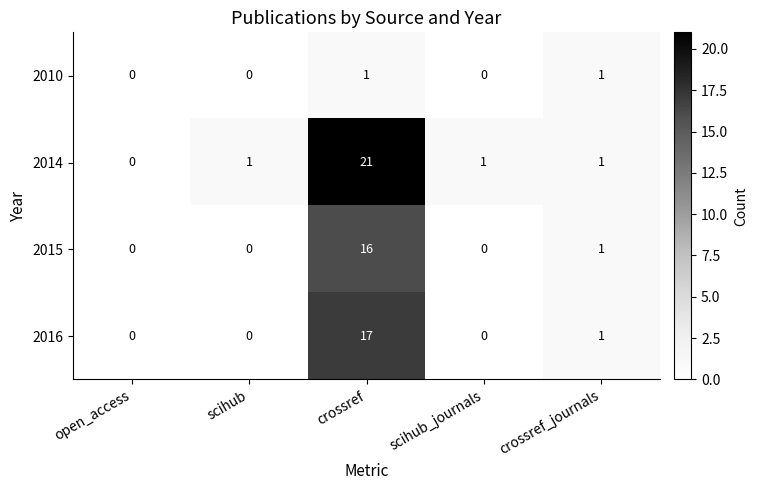

Which series changed the most between crossref and scihub_journals?

2014